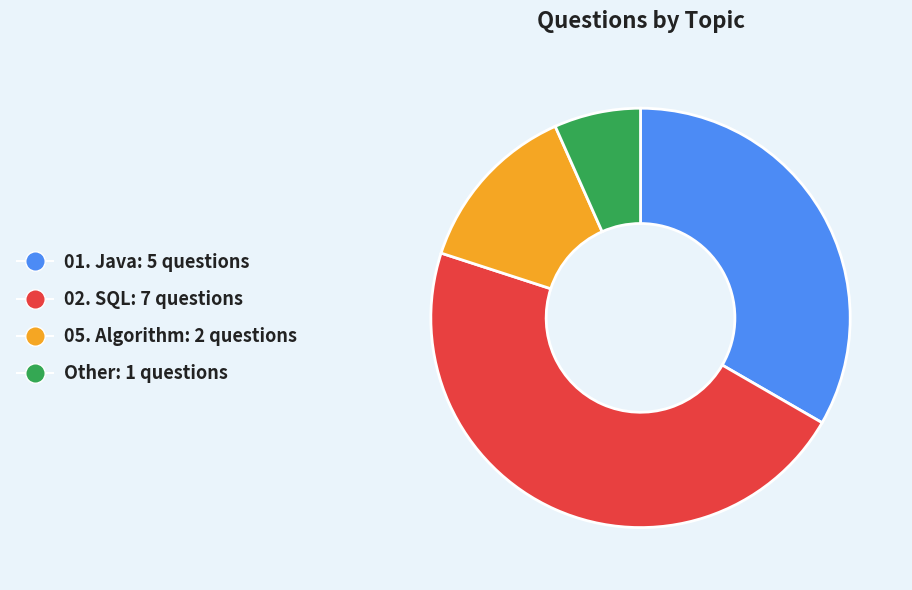

Between Other and 01. Java, which is larger?

01. Java